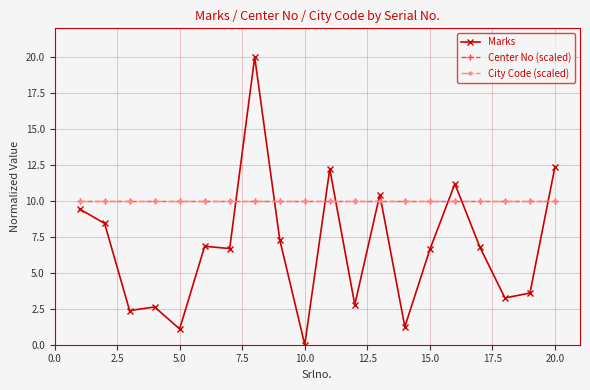

Is this an area chart (filled region under the line)?

No